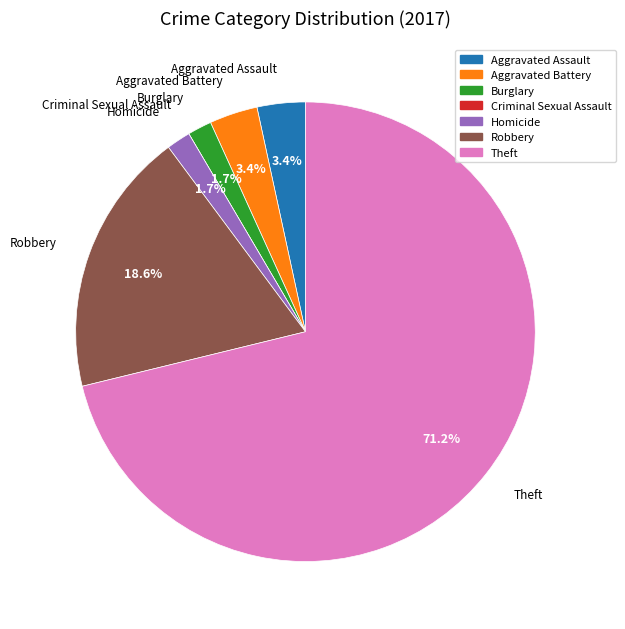

What is the ratio of the value at Aggravated Battery to the value at Aggravated Assault?

1.0